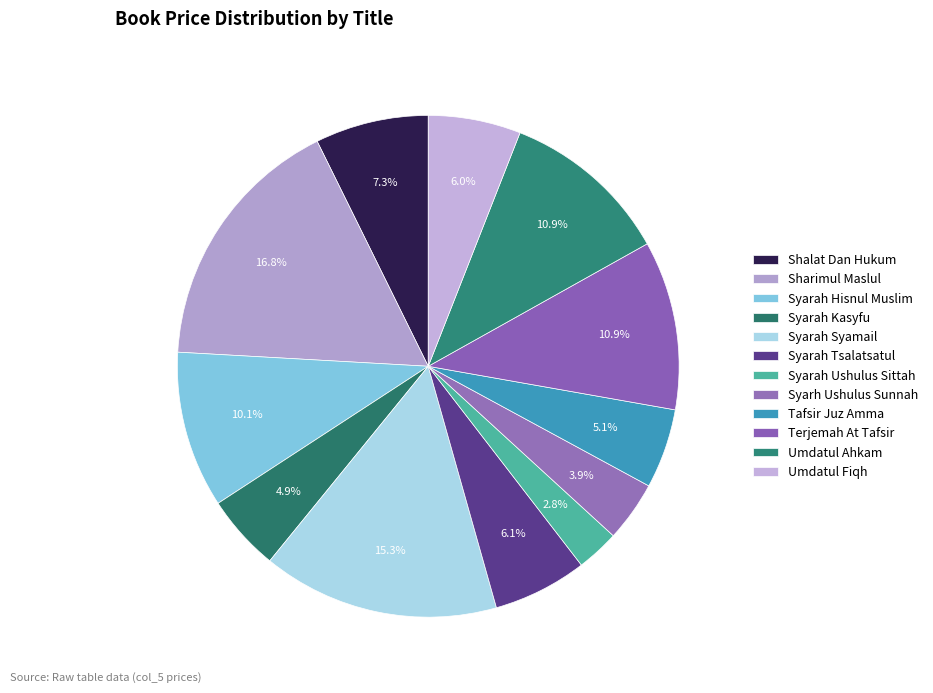

What portion of the pie excludes Syarah Syamail?

84.7%